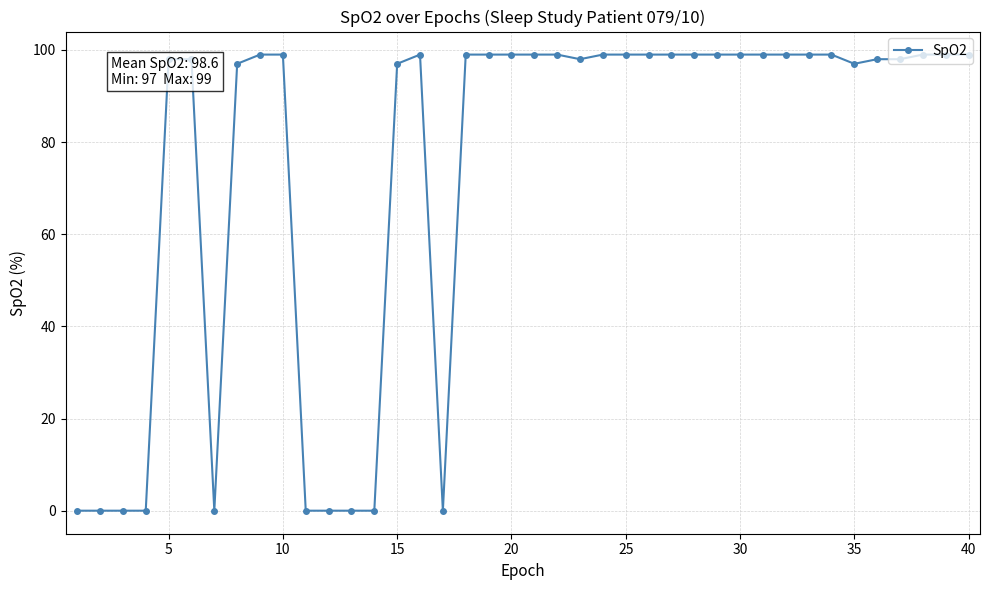

What is the value of the 18th point from the left?

99